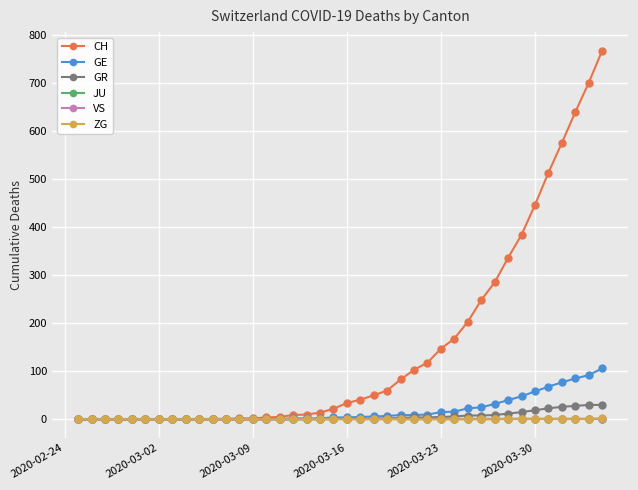

What is the average value of the CH series?

149